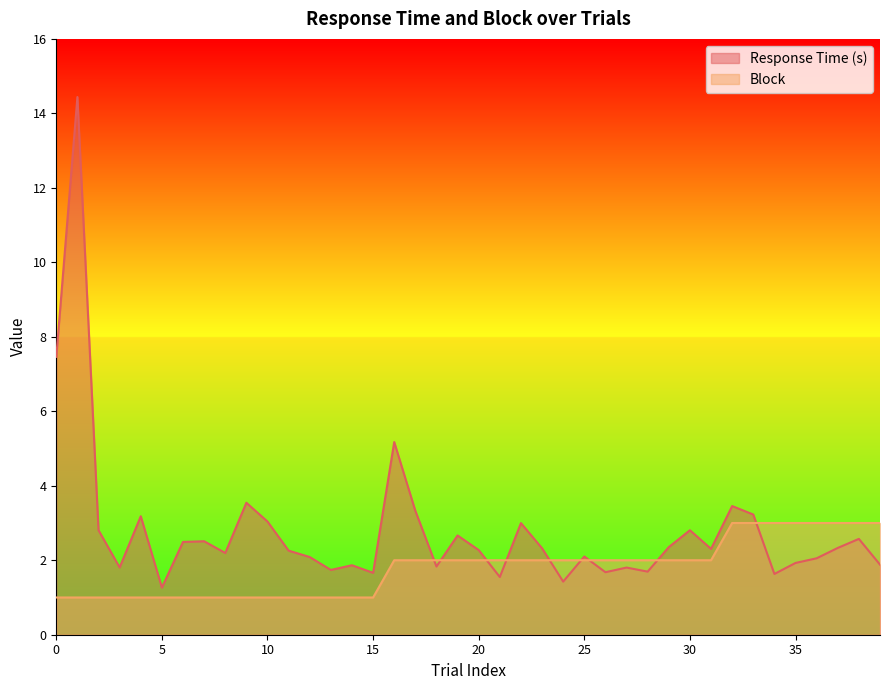

Which has a higher value, 8 or 3?

3